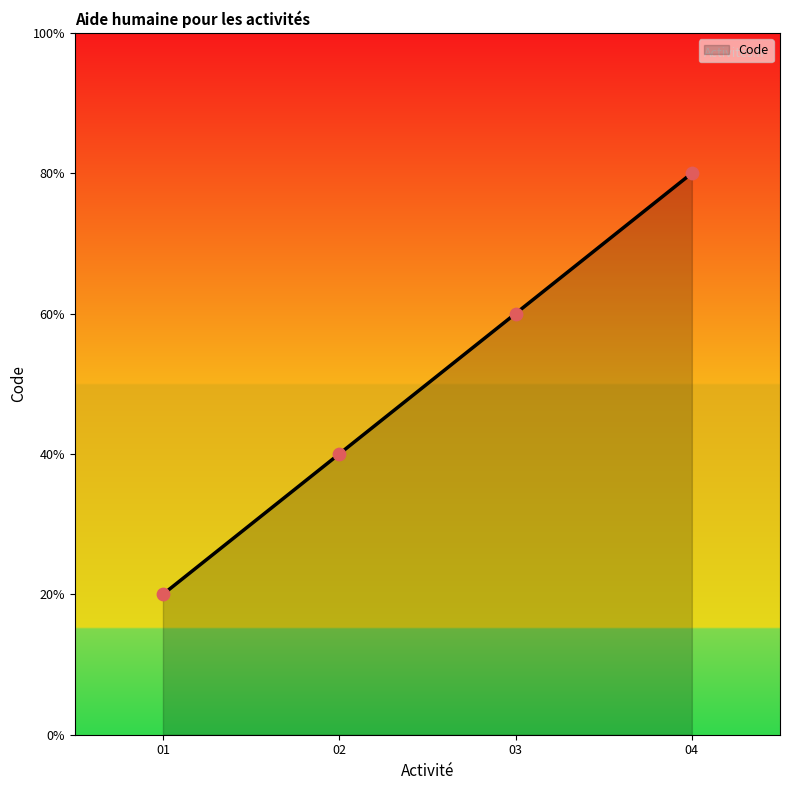

Does the chart have visible grid lines?

No